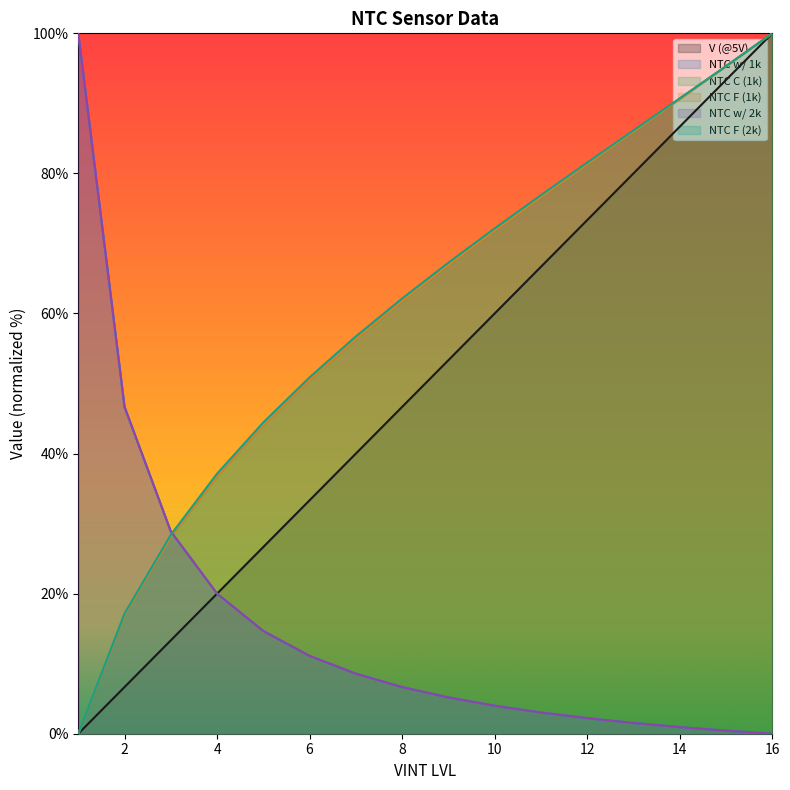

What is the sum of the NTC F (1k) values at 4 and 2?

53.7